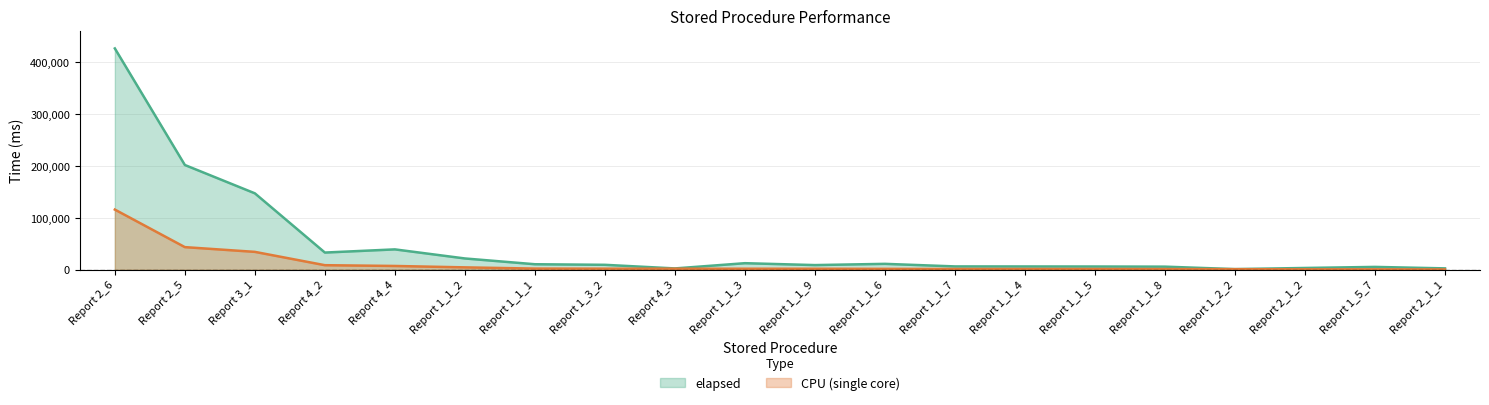

Reading left to right, what are all the values shown in this chart?

elapsed: 427017.0	202116.0	147443.0	33168.0	39300.0	21785.0	10634.0	9522.0	2536.0	12655.0	8998.0	11381.0	6429.0	6347.0	6249.0	5973.0	1244.0	3433.0	5483.0	2650.0
CPU (single core): 116093.0	43648.5	34500.0	8796.8	7296.8	4593.8	2250.5	2085.8	2011.5	1965.0	1921.8	1703.2	1492.0	1484.2	1465.0	1336.0	1113.0	781.2	773.5	590.0